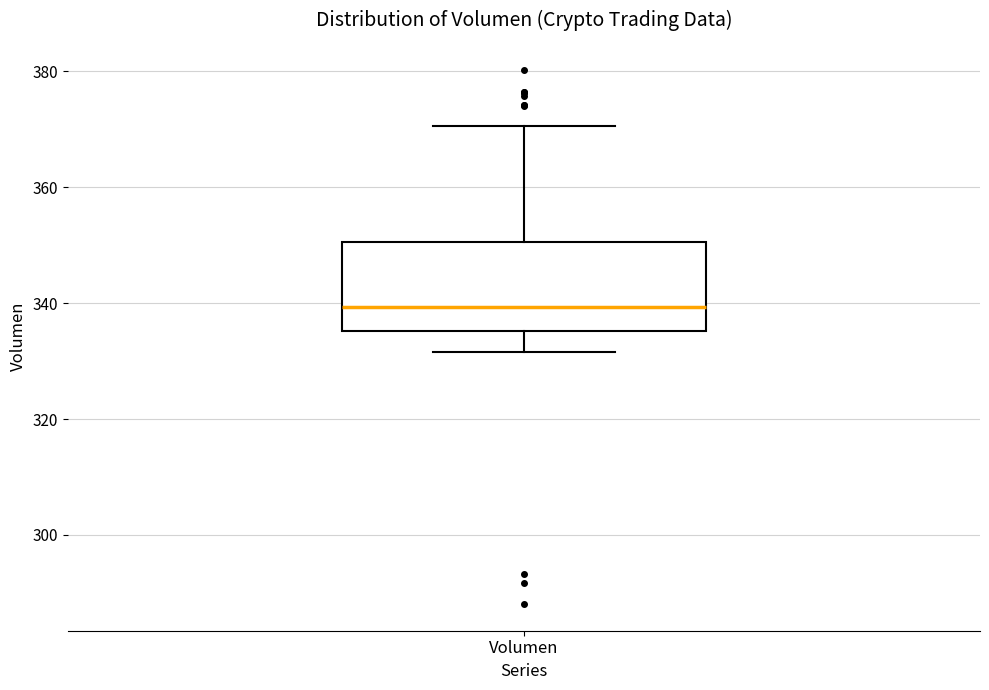

Where does the upper whisker of the box for Volumen end on the y-axis? The values are not printed on the chart, so give them approximately, as read against the axis.

370